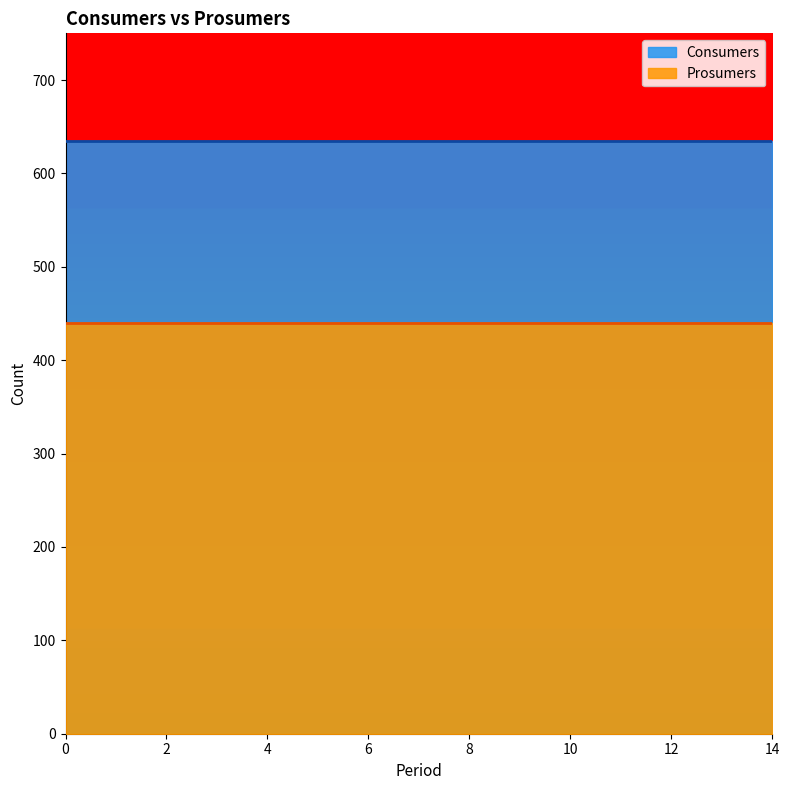

True or false: Prosumers has more than 0 interior local peaks.

False